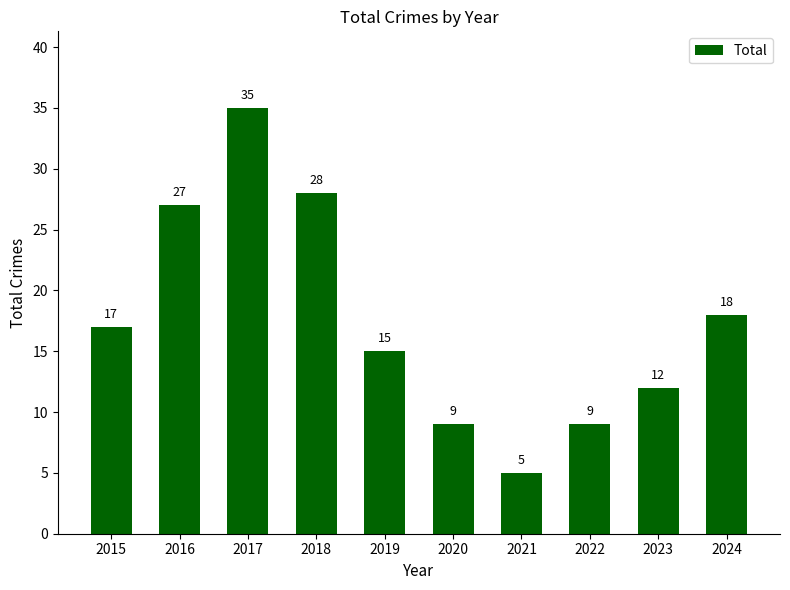

The chart shows a value of 42 at 2016. True or false?

False